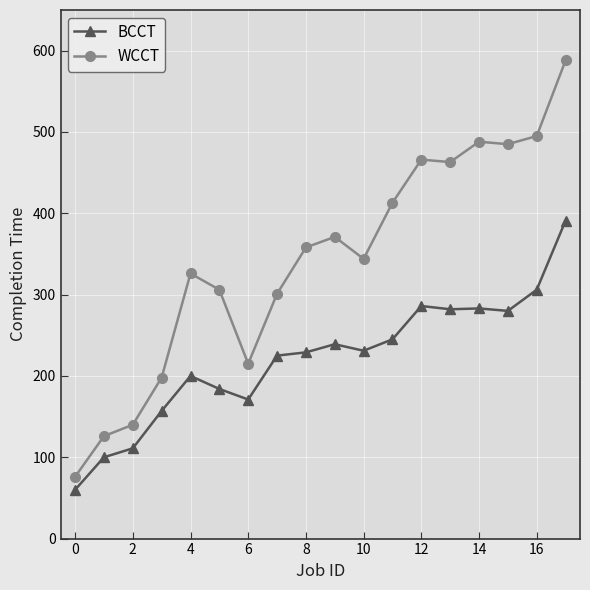

Which series has the largest total across all categories?

WCCT